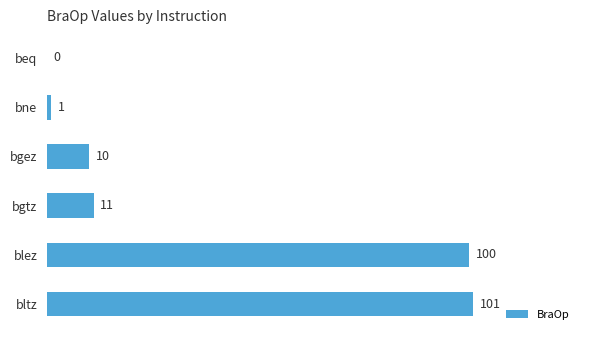

Reading bottom to top, what are all the values shown in this chart?

bltz=101	blez=100	bgtz=11	bgez=10	bne=1	beq=0